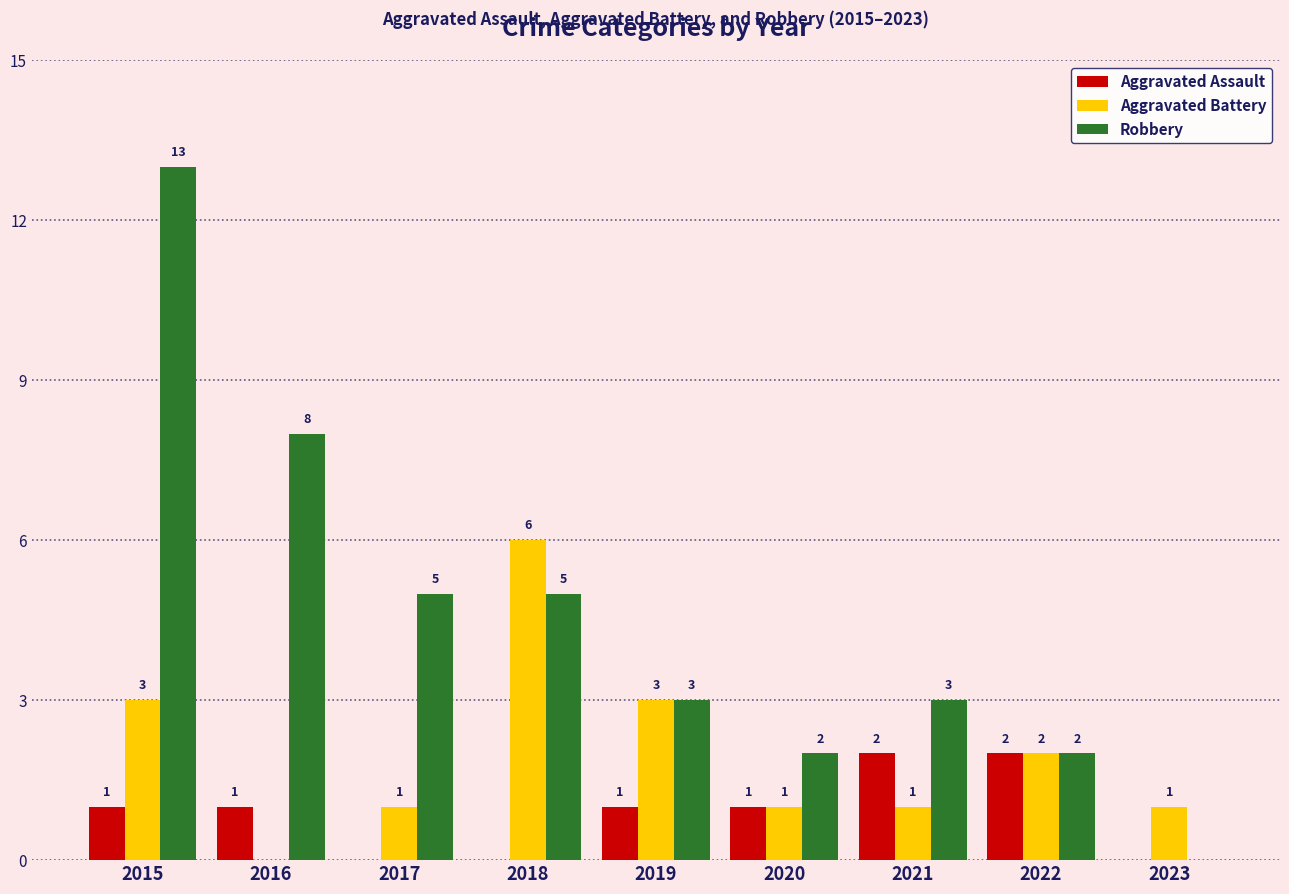

Reading right to left, extract all data points from this chart.

Aggravated Assault: 2023=0	2022=2	2021=2	2020=1	2019=1	2018=0	2017=0	2016=1	2015=1
Aggravated Battery: 2023=1	2022=2	2021=1	2020=1	2019=3	2018=6	2017=1	2016=0	2015=3
Robbery: 2023=0	2022=2	2021=3	2020=2	2019=3	2018=5	2017=5	2016=8	2015=13